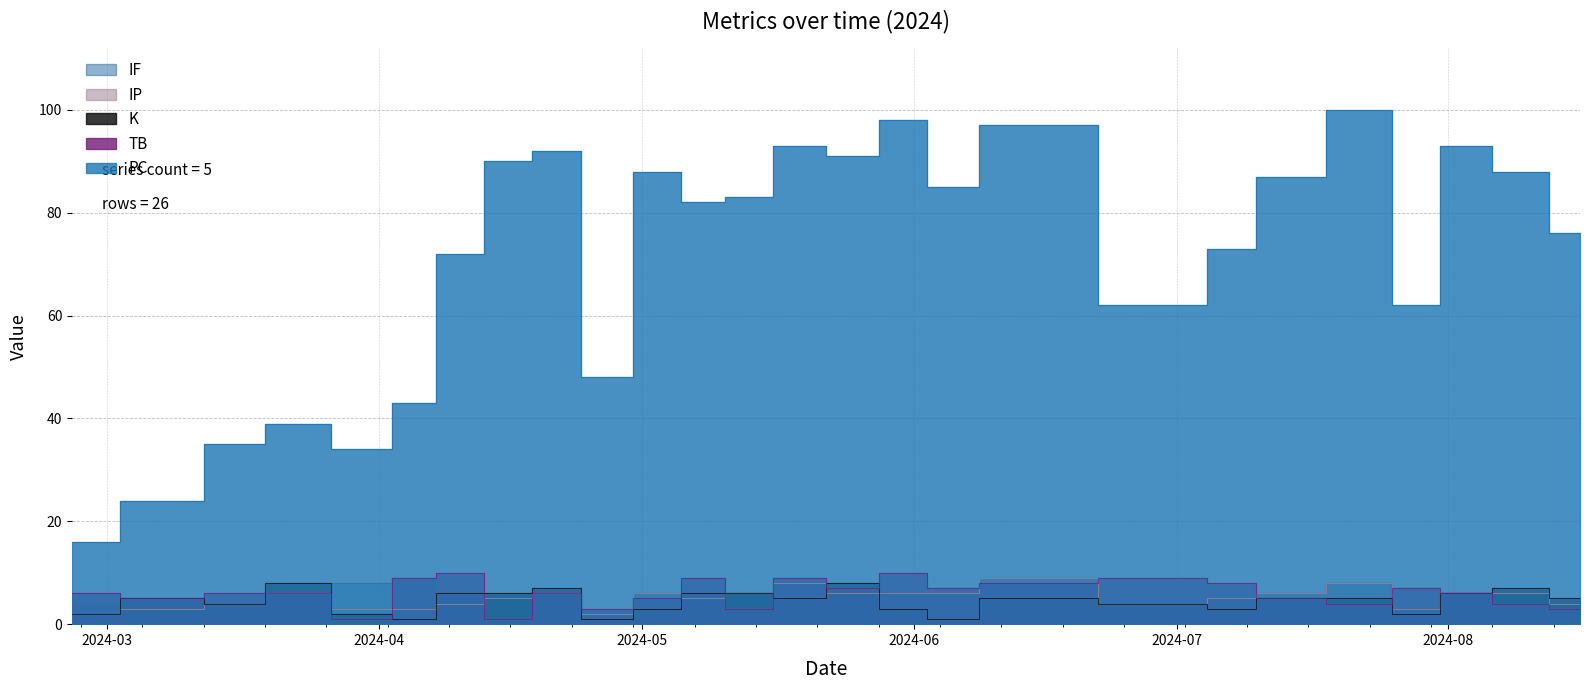

What is the value of the IP point at the 19th from the left?

4